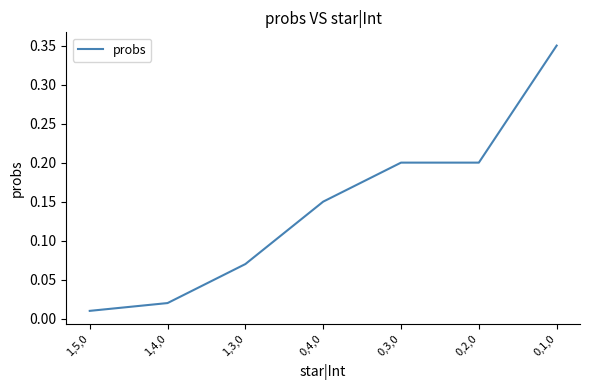

What is the sum of all values?

1.0